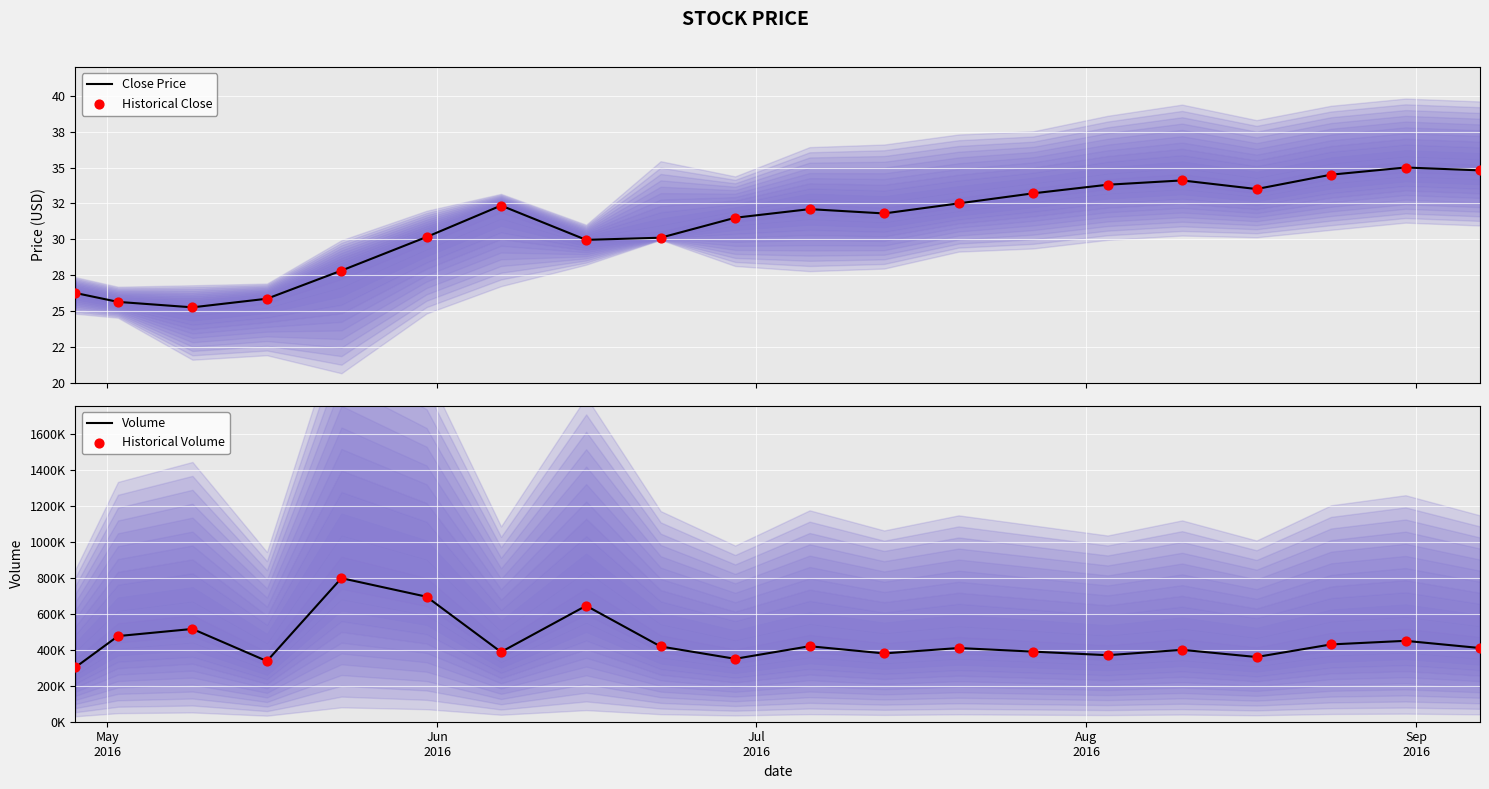

What are all the series names shown in the legend?

Close Price, Historical Close, Volume, Historical Volume